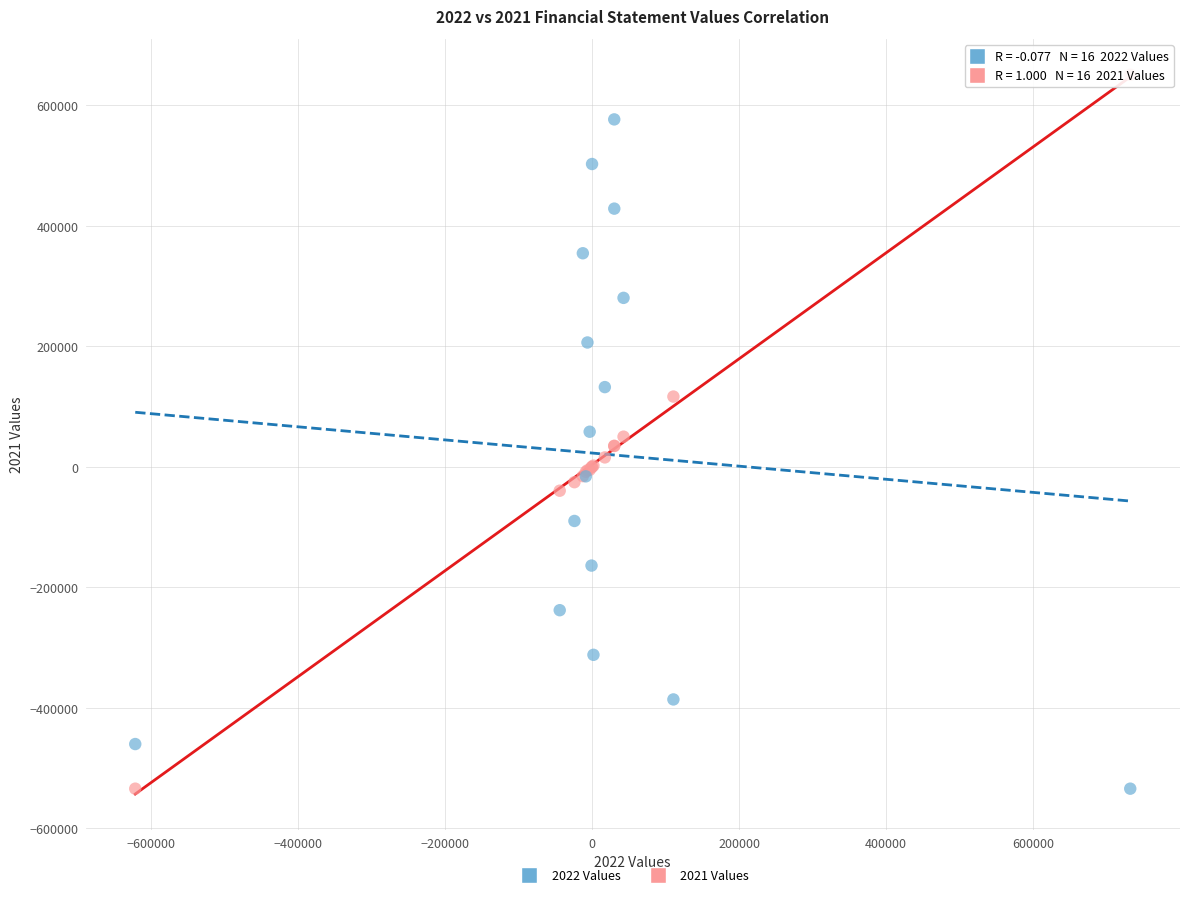

Which series reaches the maximum Y coordinate?

2021 Values